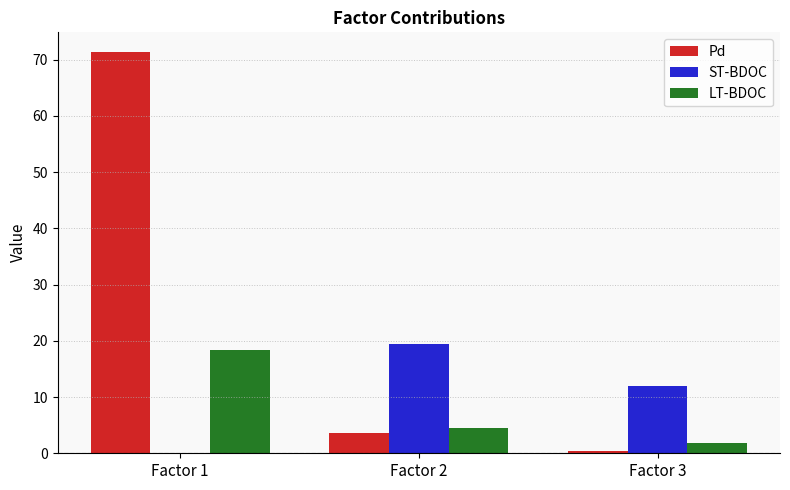

True or false: ST-BDOC has a value of 5.3 at Factor 3.

False